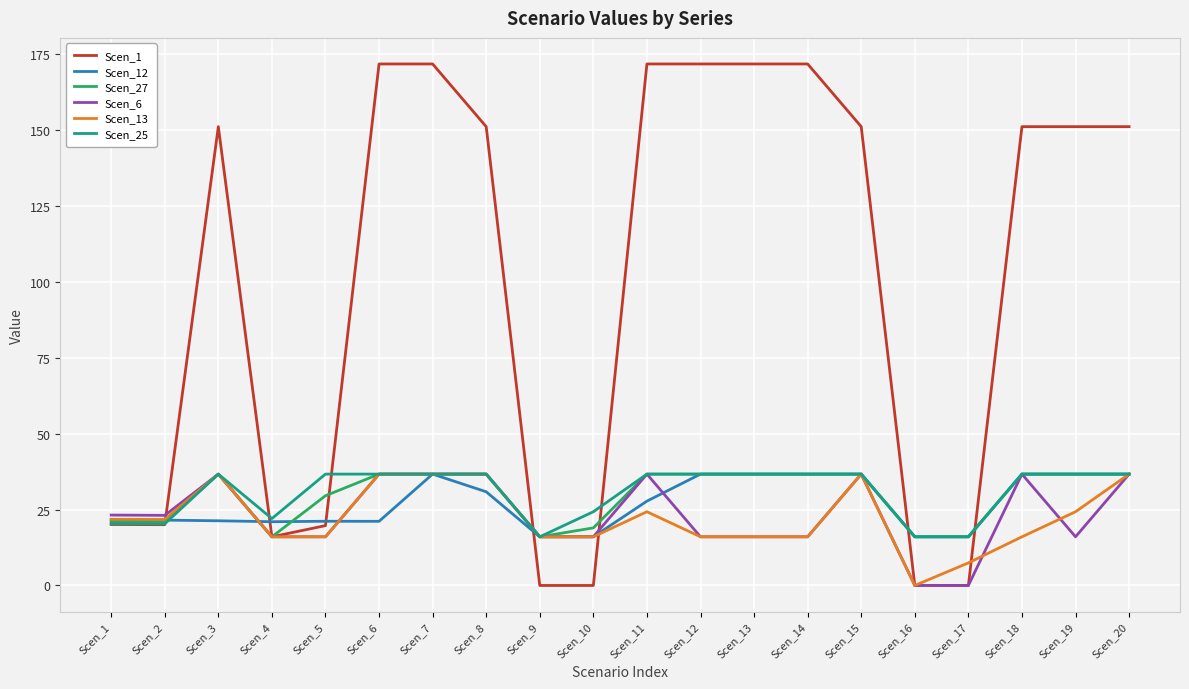

The Scen_13 series shows 36.7 at Scen_7. True or false?

True